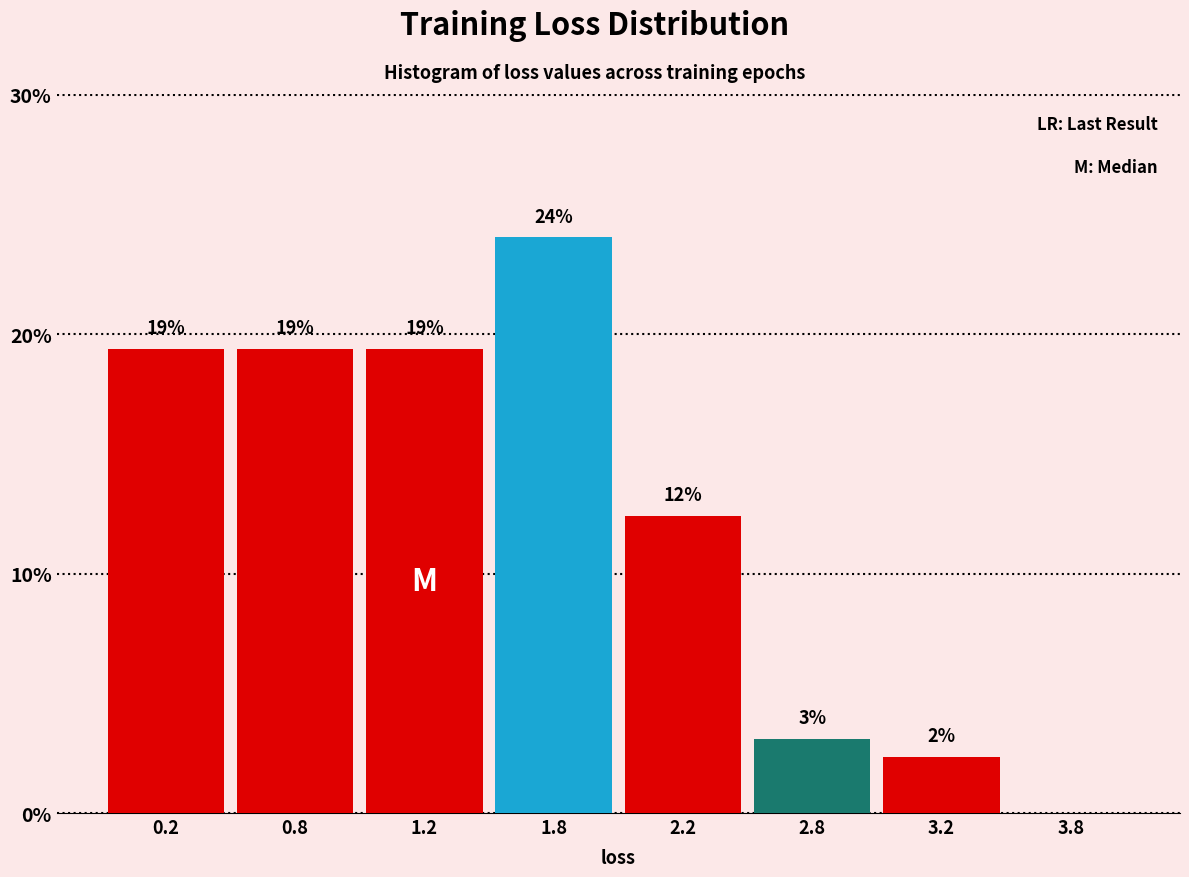

Are the bars horizontal?

No